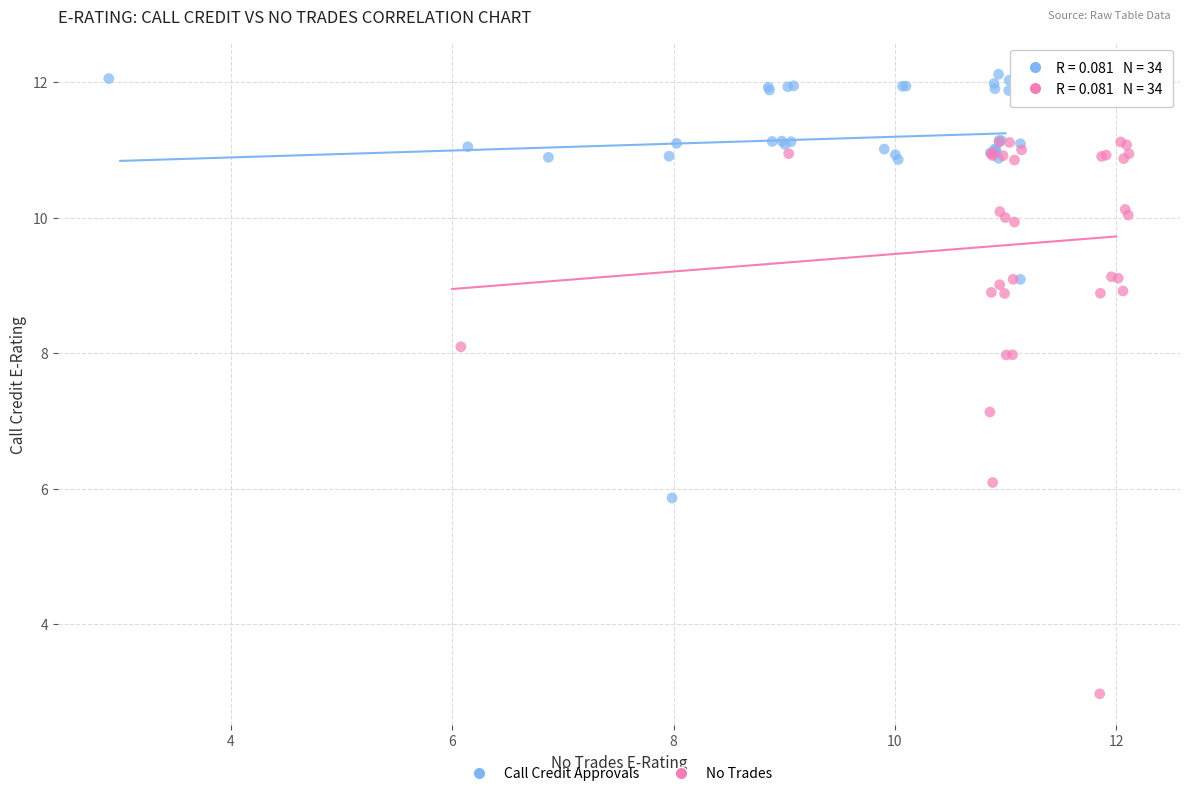

Which series contains the lowest Y value?

No Trades